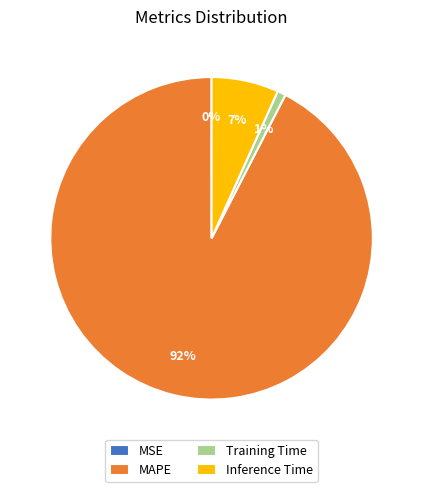

Is the sum of MAPE and Training Time greater than half?

Yes